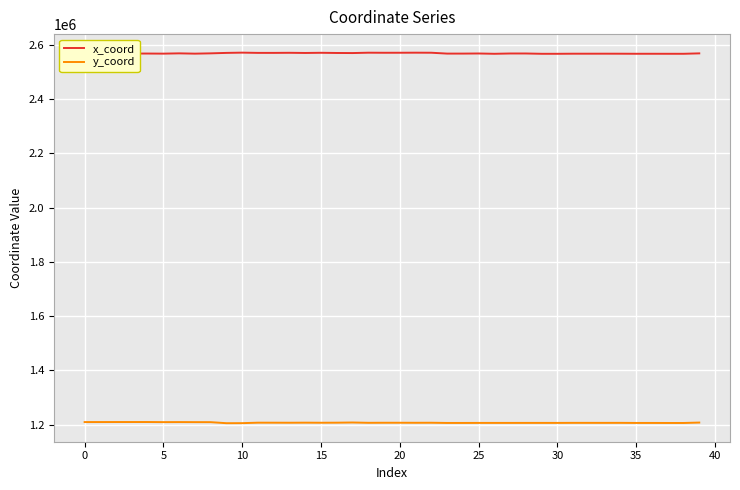

True or false: x_coord and y_coord cross at least once.

False